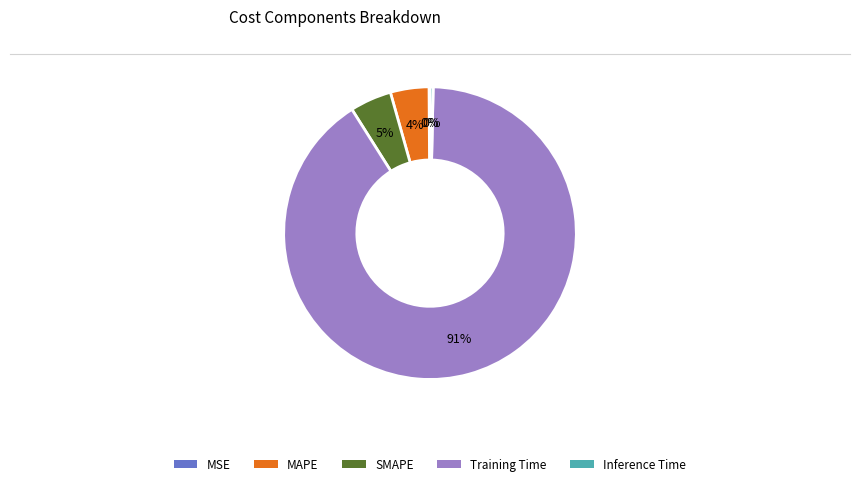

To the nearest percent, what percentage of the pie is MAPE?

4%